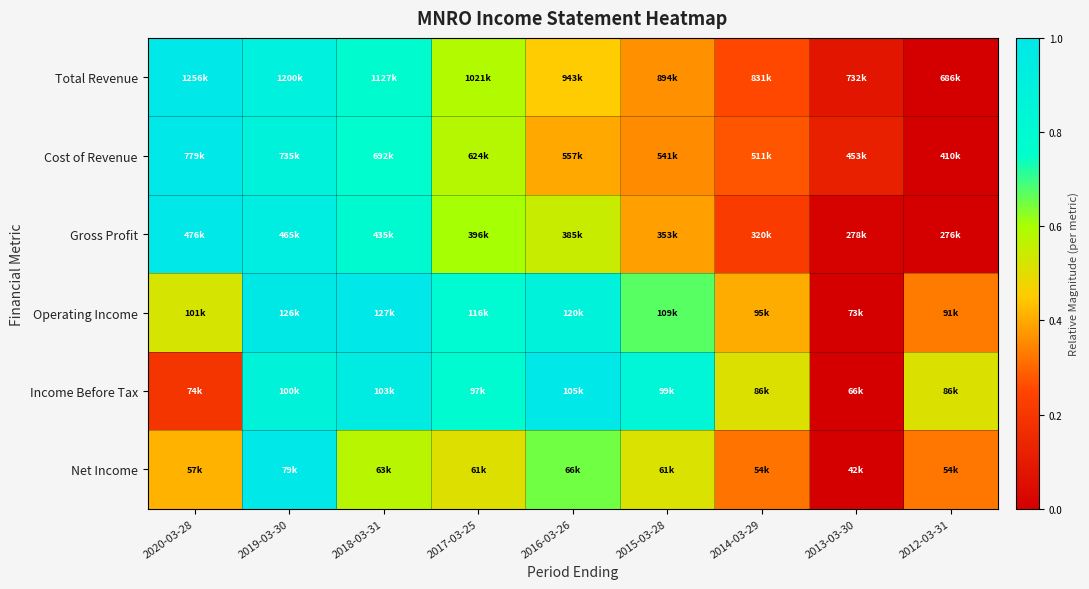

What is the total value across all series at 2017-03-25?

3.9